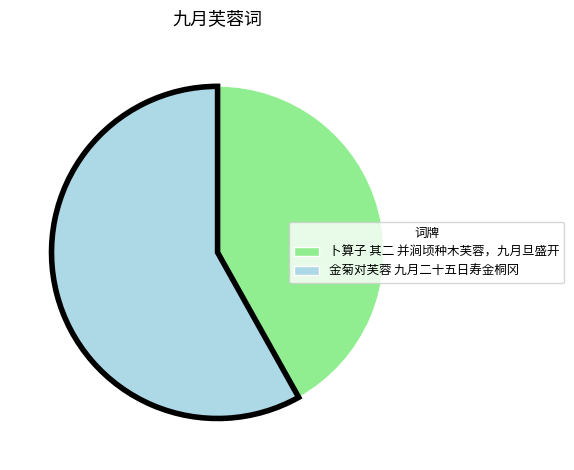

Which slice is the largest?

金菊对芙蓉 九月二十五日寿金桐冈